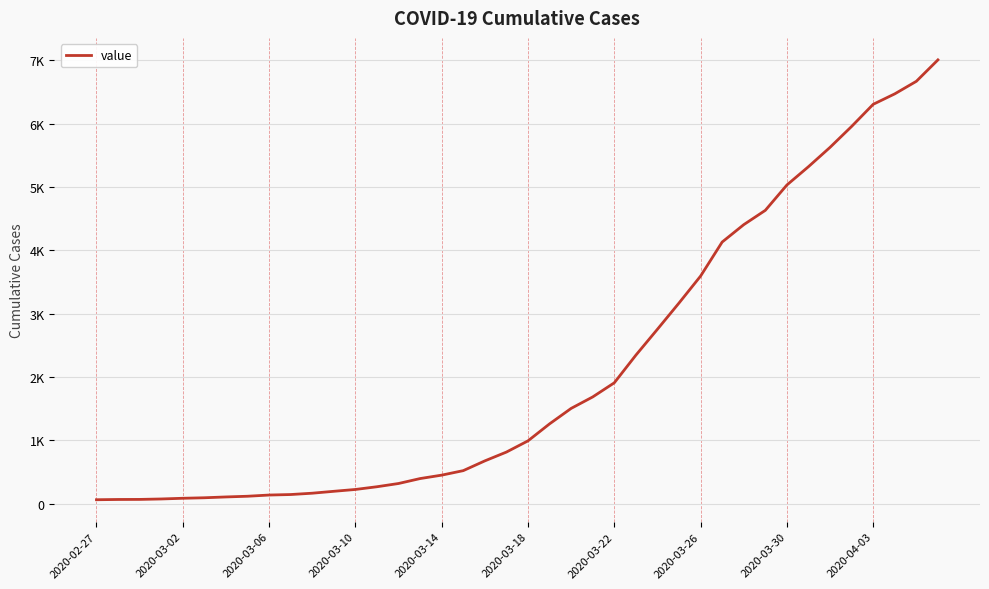

What is the value of the 23rd point from the left?

1505